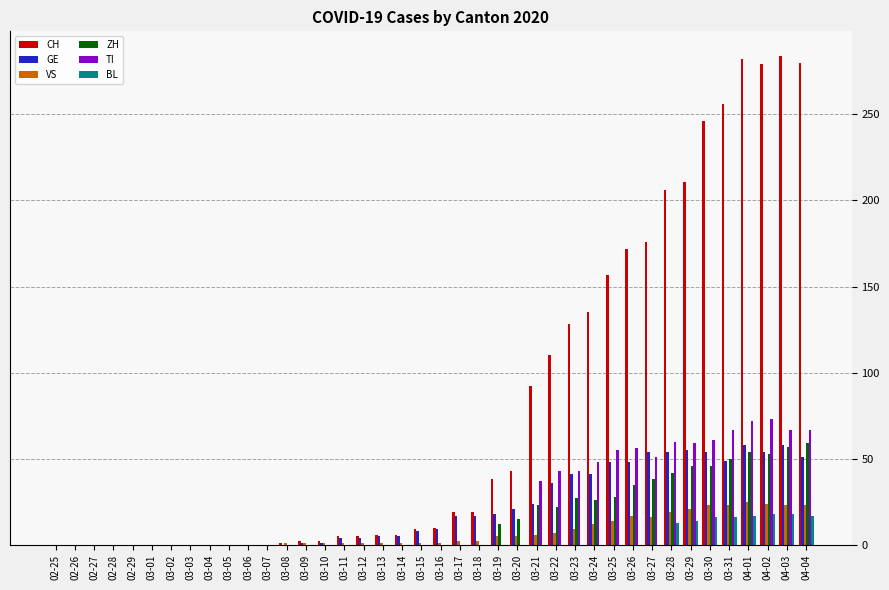

What is the maximum value for ZH?

59